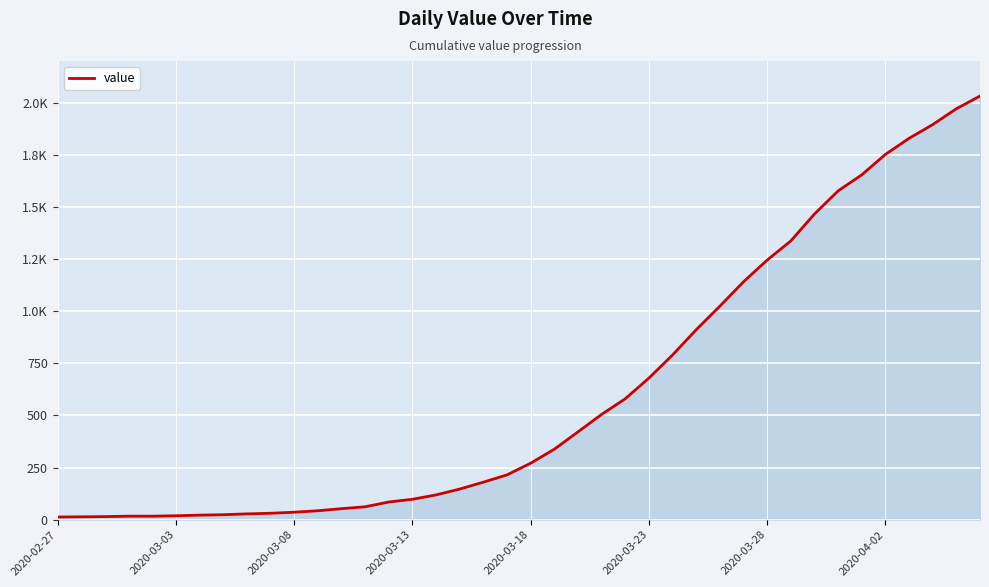

At which category does the chart reach its minimum across all series?

2020-02-27